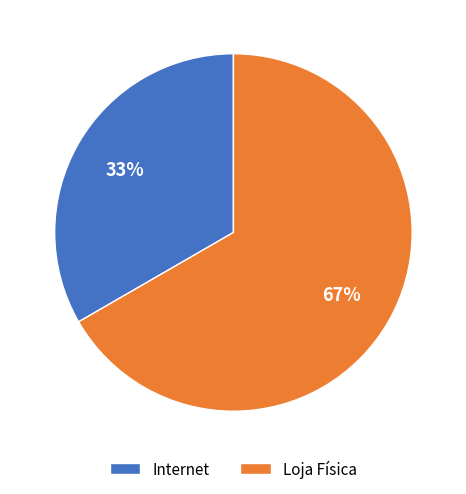

Do Loja Física and Internet together represent more than half of the pie?

Yes